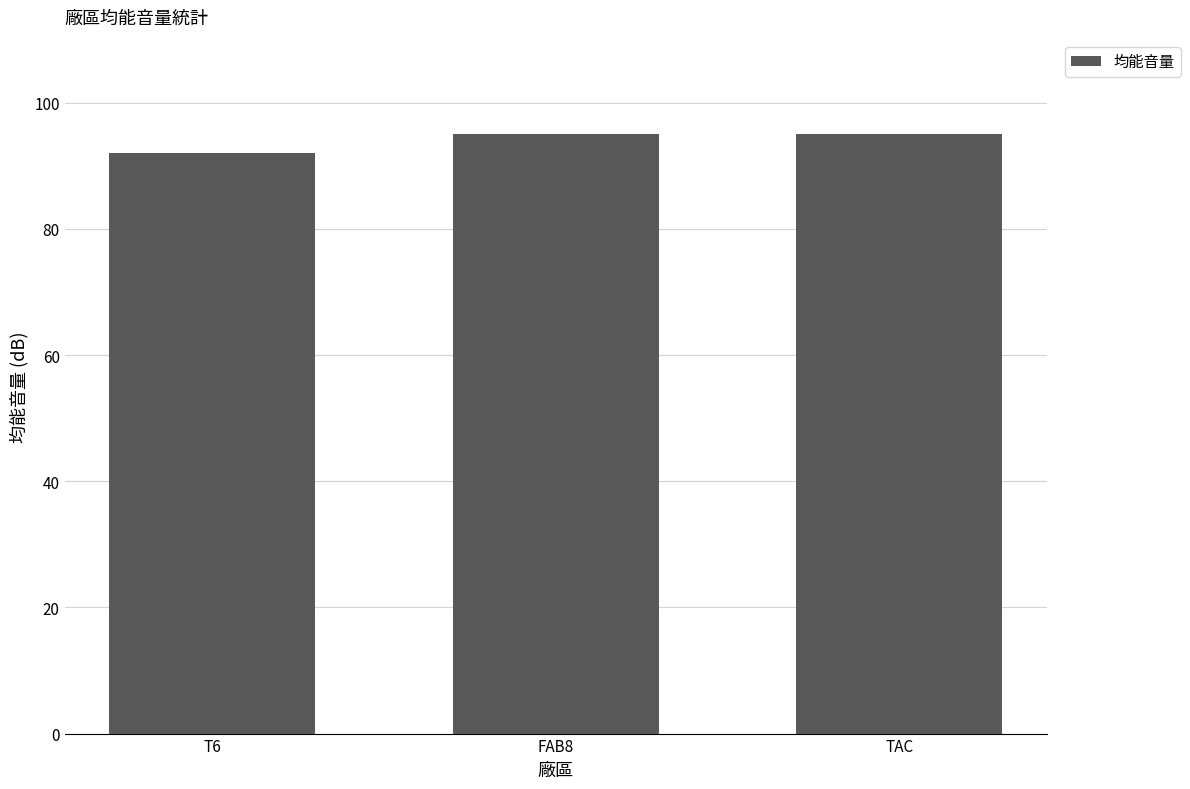

How many bars are there in total?

3